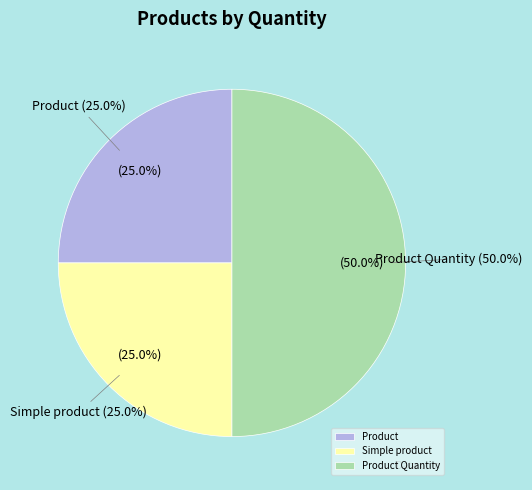

To the nearest percent, what is the combined percentage of Product and Product Quantity?

75%